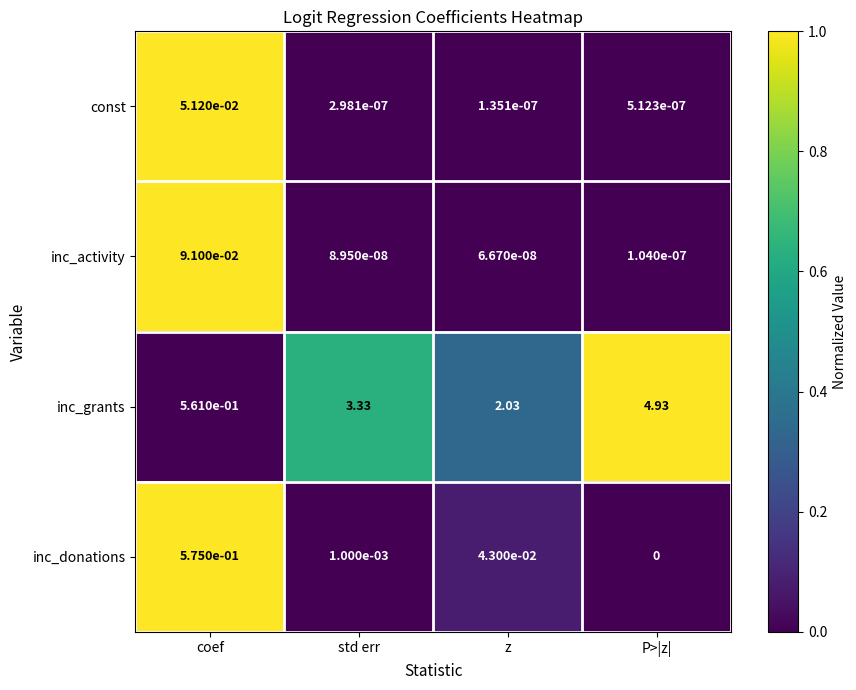

Which series has the widest spread of values?

inc_grants